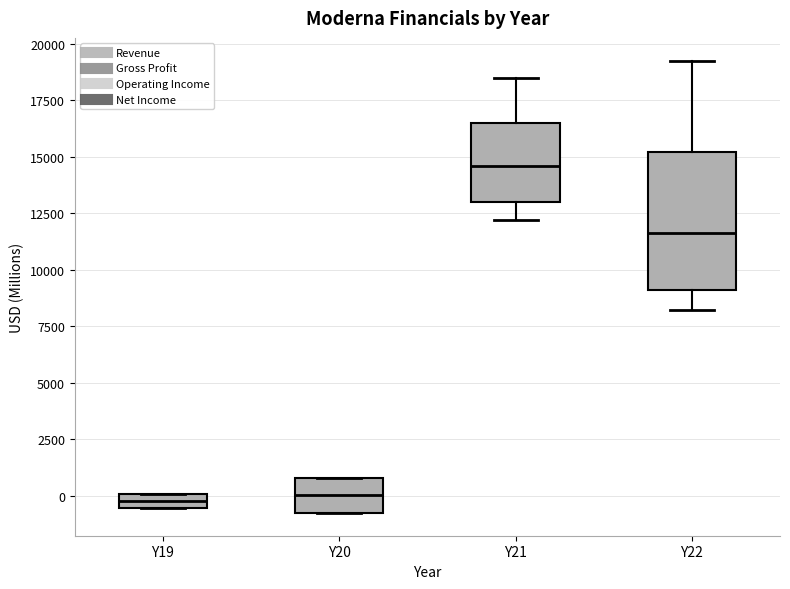

Which box has the highest median line?

Y21